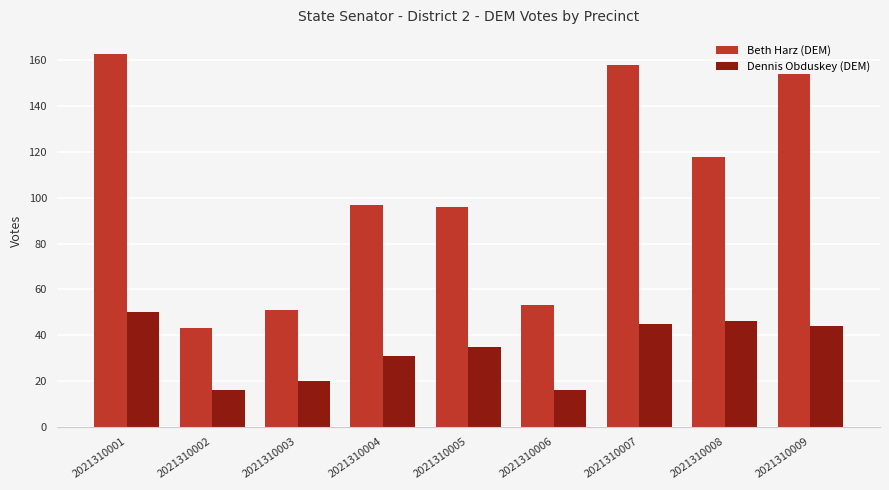

What is the value of the Beth Harz (DEM) bar at the 5th from the left?

96